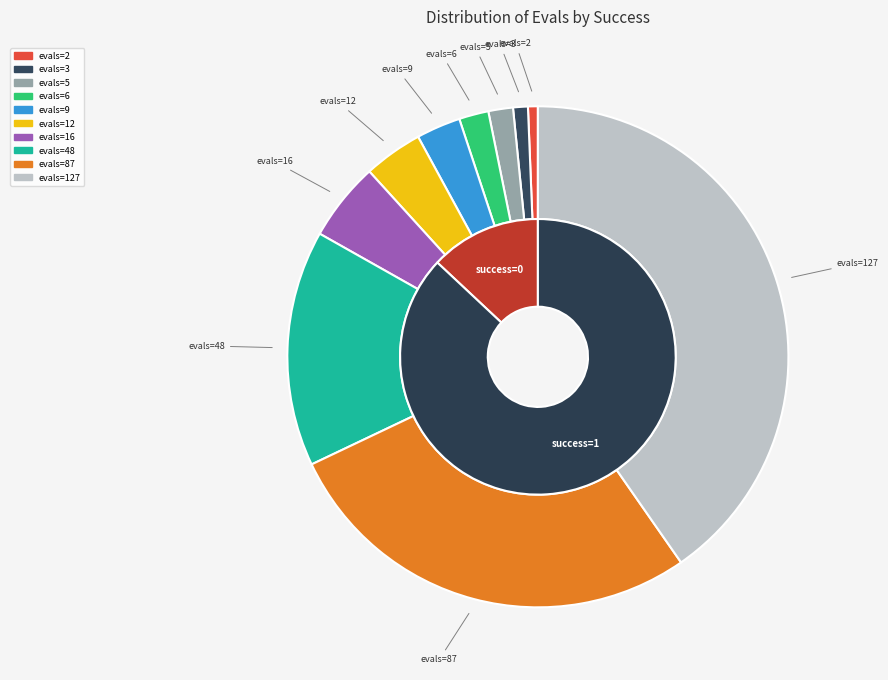

Which category has the smallest portion of the pie?

evals=2